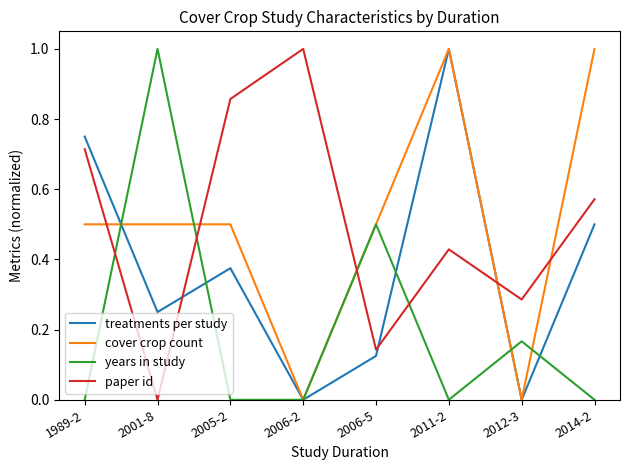

Is the value of cover crop count at 2014-2 greater than the value of paper id at 2011-2?

Yes